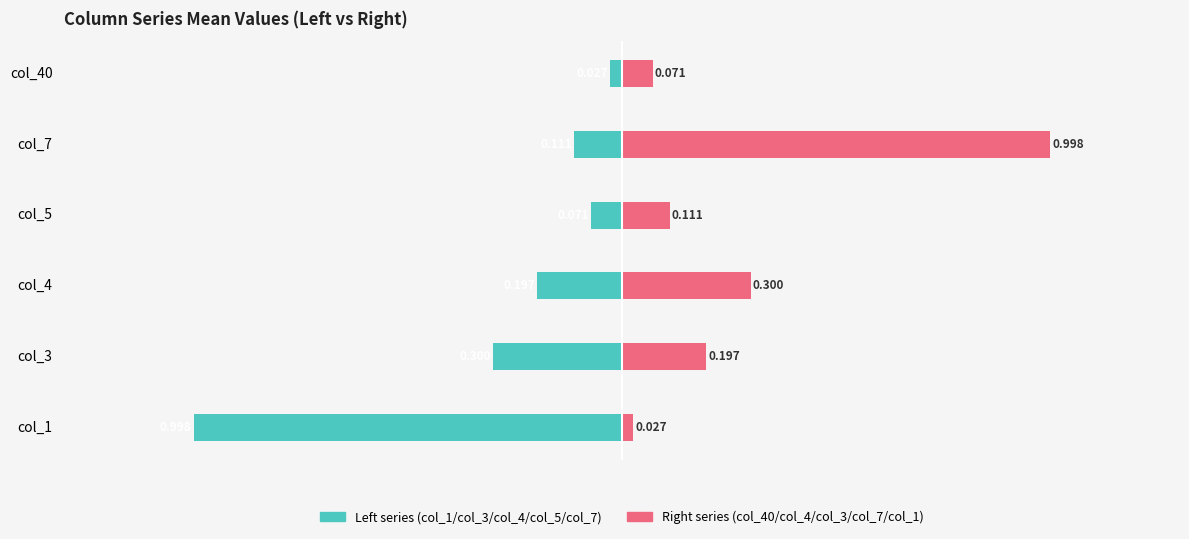

Reading right to left, list all the values displayed in this chart.

col_1 / col_3 / col_4 (left): -0.0	-0.1	-0.1	-0.2	-0.3	-1.0
col_40 / col_4 / col_3 (right): 0.1	1.0	0.1	0.3	0.2	0.0